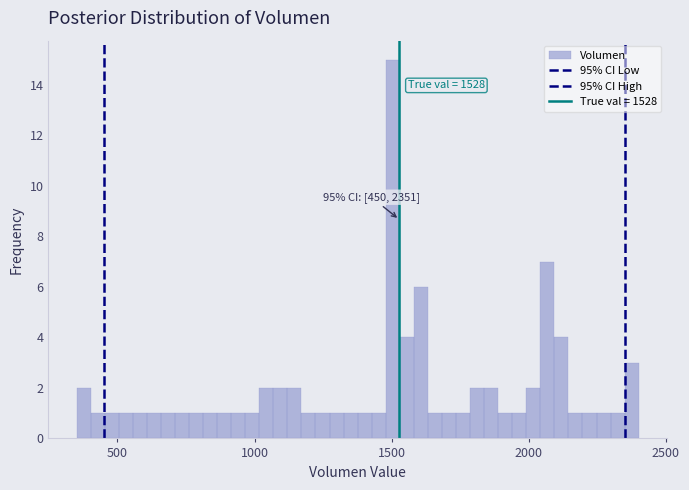

Around what value on the x-axis is the tallest bar? Give the approximate position of its centre, as read against the axis.

1500